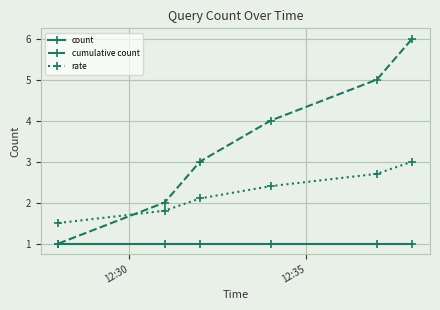

What is the value of the rate point at the 1st from the left?

1.5